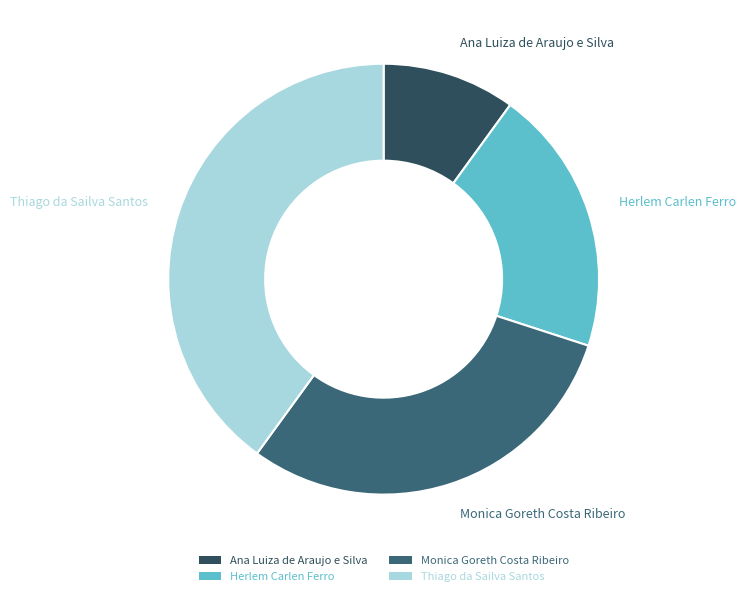

Does Monica Goreth Costa Ribeiro represent more than half of the total?

No